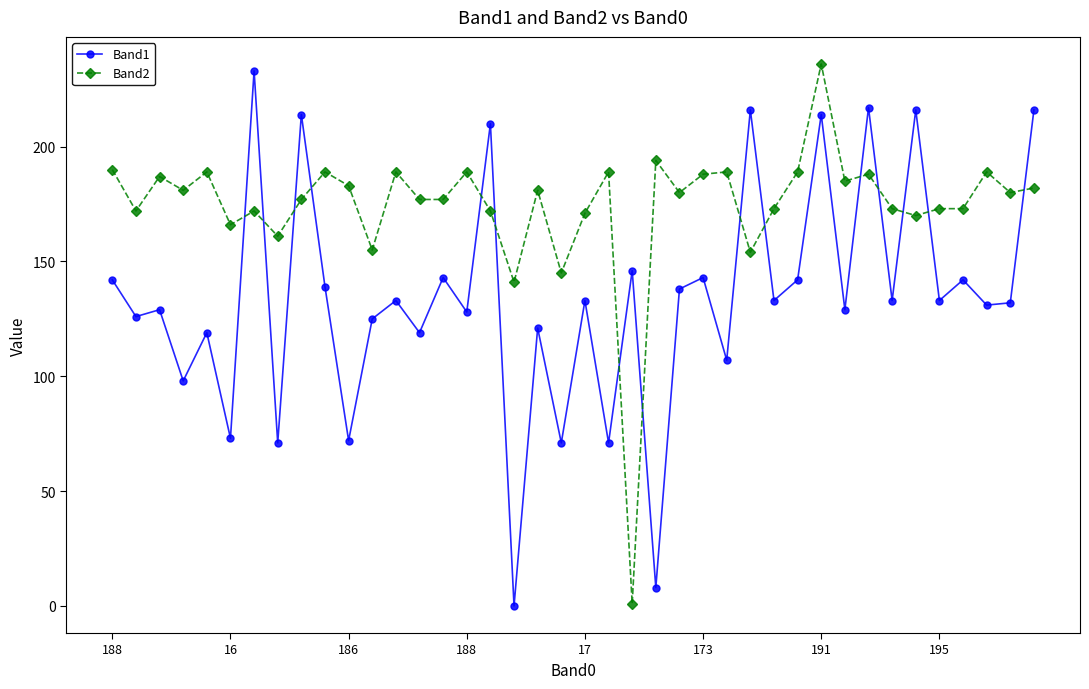

How many intersections are there between Band1 and Band2?

15